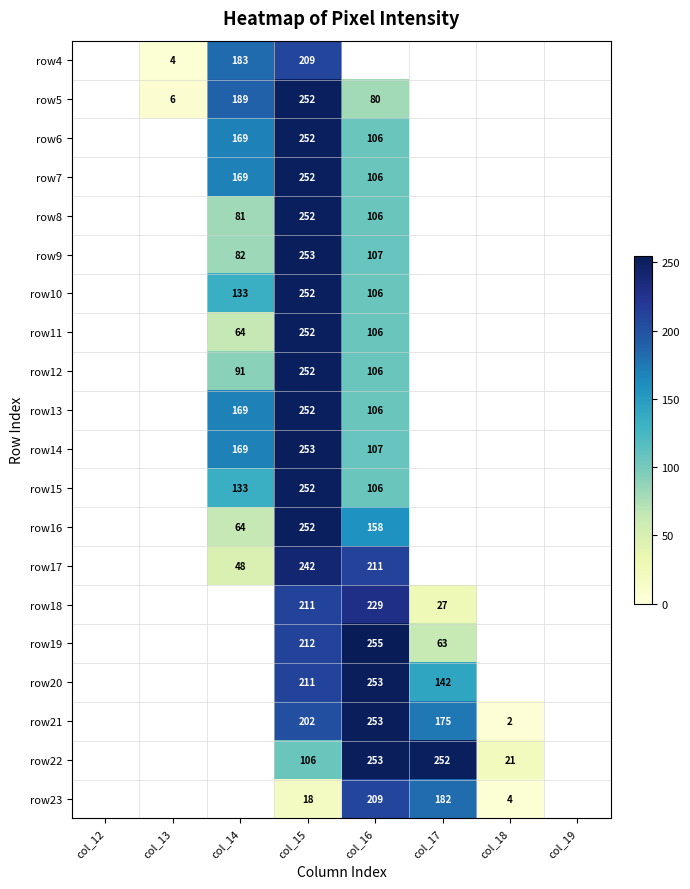

True or false: row4 has a value of 209 at col_15.

True